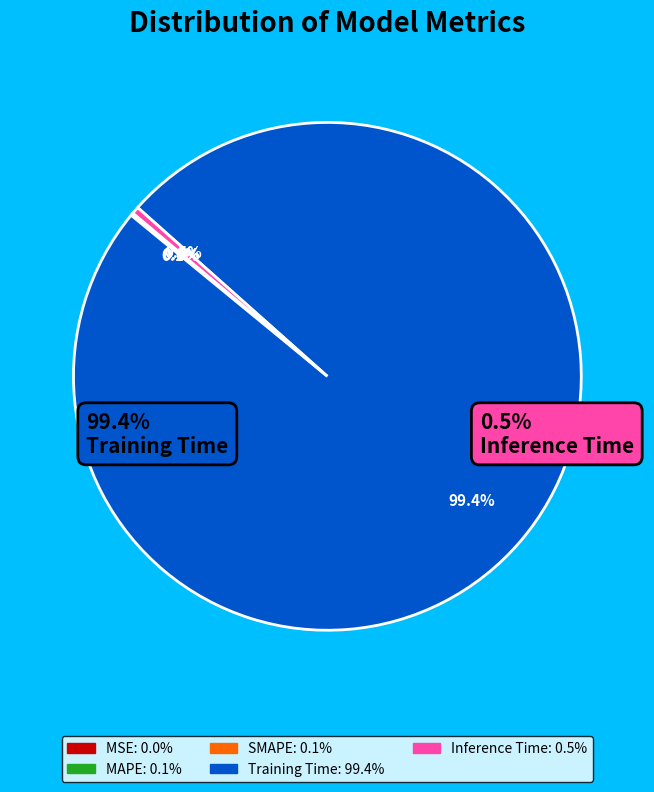

True or false: SMAPE accounts for 1% of the total.

False